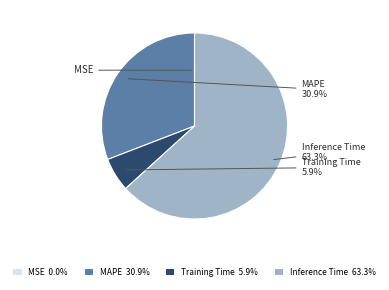

Approximately how many times larger is the value at MAPE 30.9% compared to Training Time 5.9%?

5.2